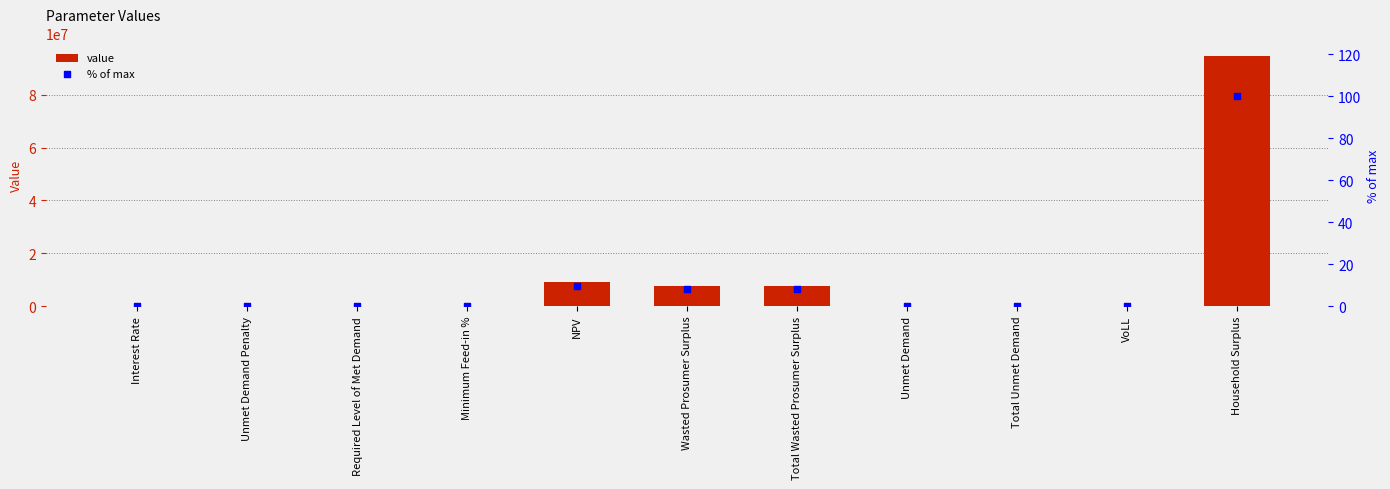

Which series has the largest total across all categories?

Value